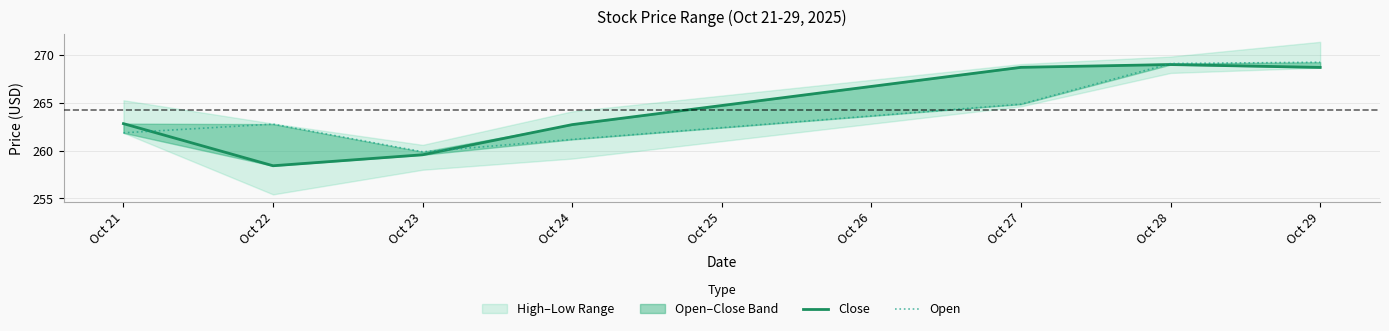

Where do Close and Open first cross each other?

Oct 21 and Oct 22